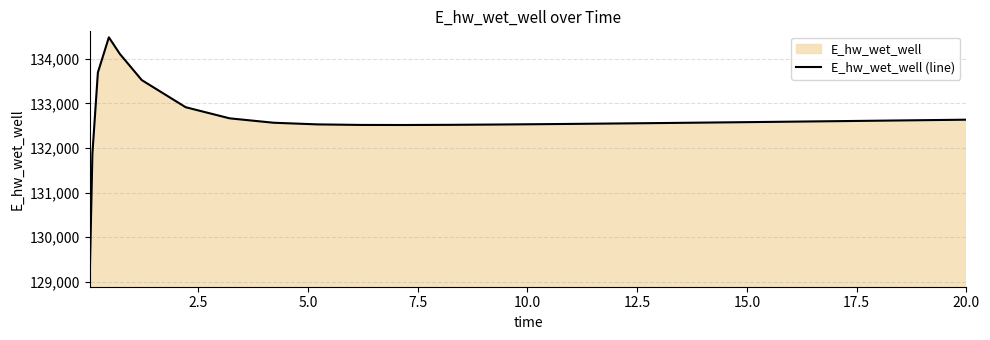

Reading left to right, extract all data points from this chart.

129015.8	131867.1	133692.6	134481.5	134109.3	133521.4	132913.2	132664.0	132565.5	132528.2	132516.1	132514.8	132518.4	132524.6	132528.4	132536.7	132545.7	132555.3	132565.4	132575.7	132586.3	132591.7	132602.7	132613.8	132625.0	132633.9